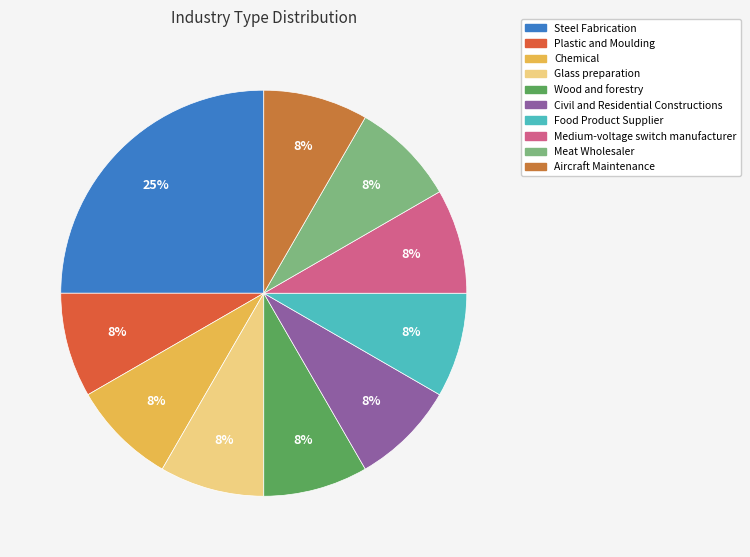

Count the number of slices in the pie.

10